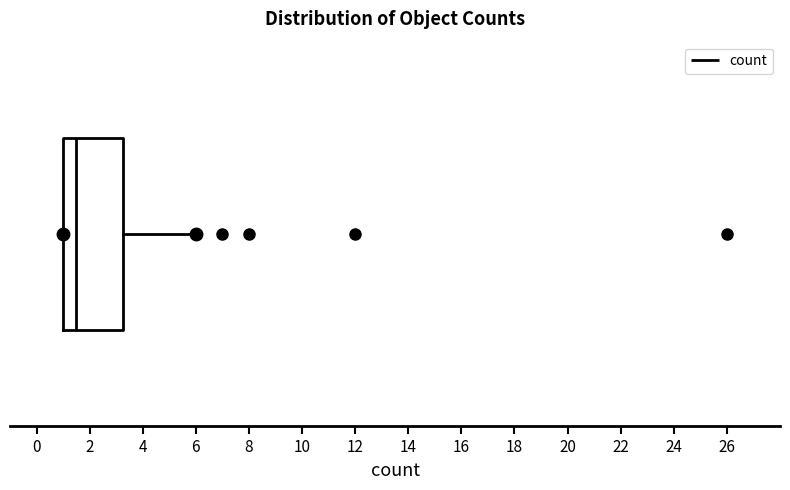

Where is the right edge of the box on the x-axis? The values are not printed on the chart, so give them approximately, as read against the axis.

3.2